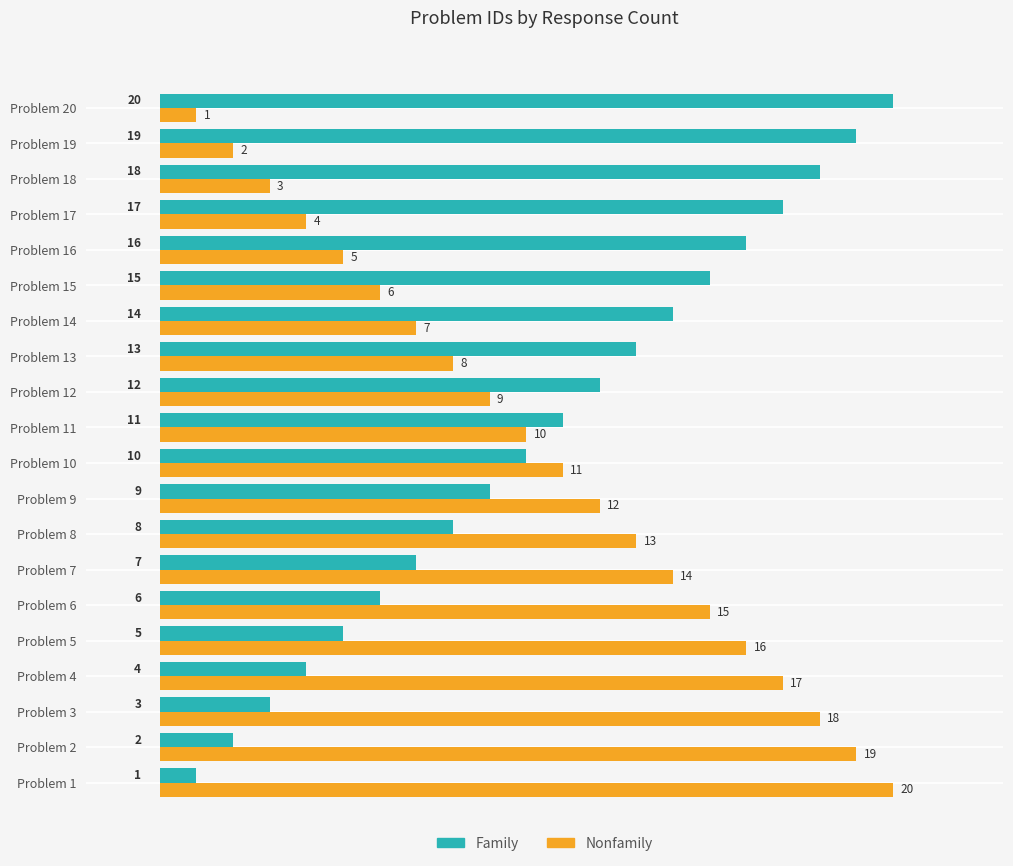

What is the difference between the highest and lowest values at Problem 14?

7